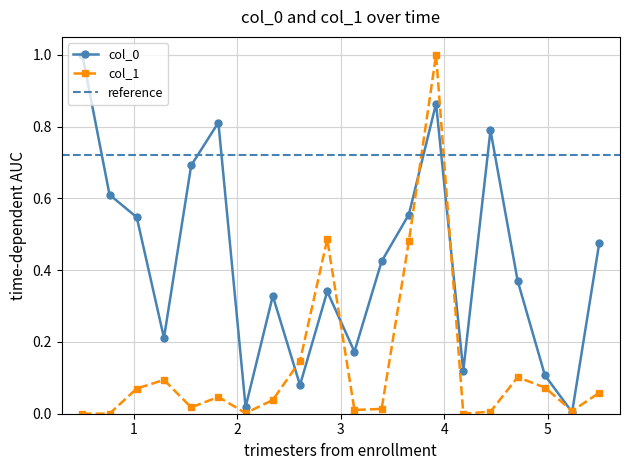

Which series has the largest total across all categories?

col_0